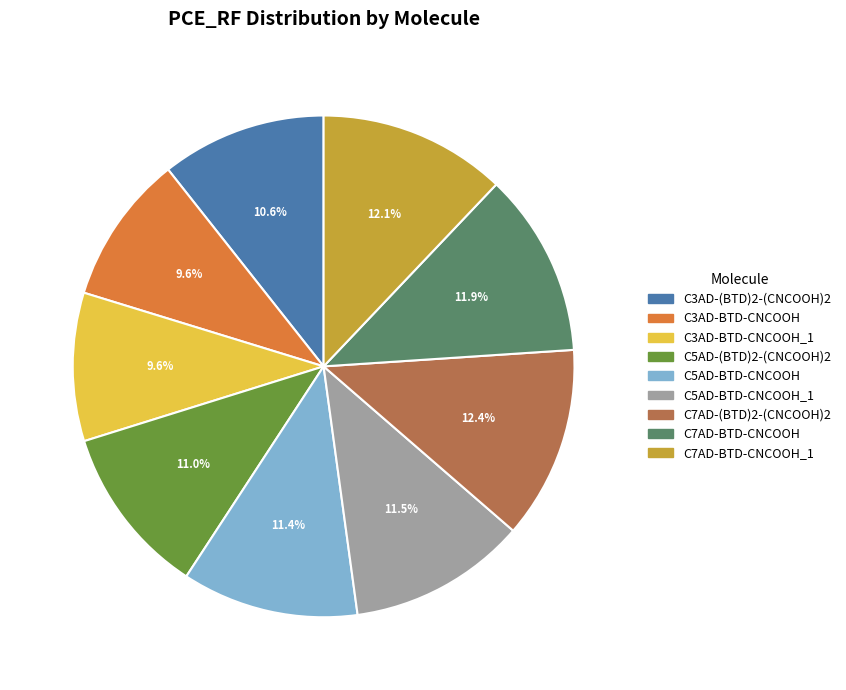

Is there any slice that represents more than half of the pie?

No